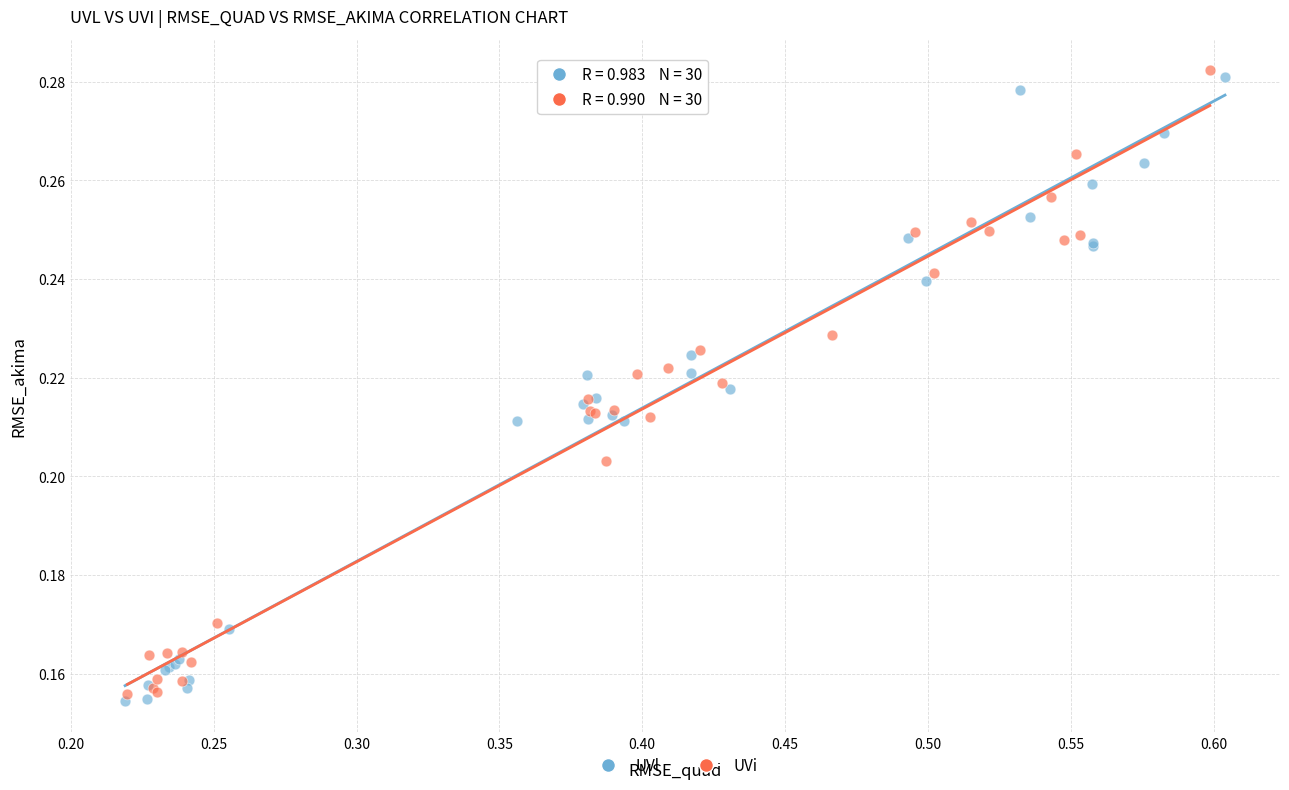

What are all the series names shown in the legend?

UVl, UVi